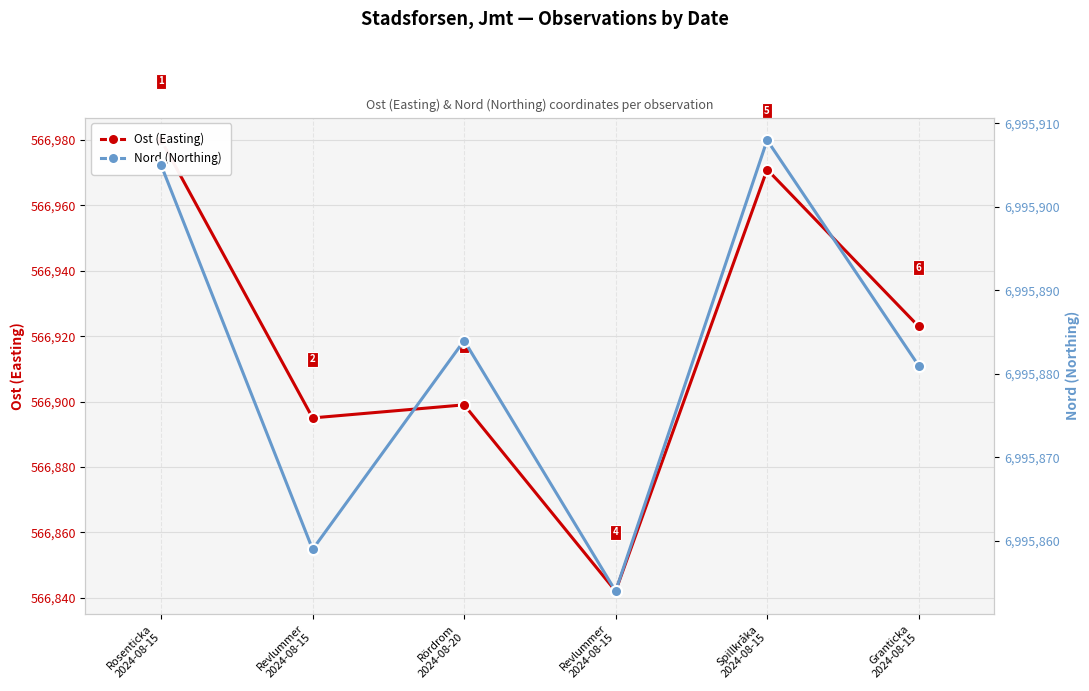

True or false: Ost (Easting) and Nord (Northing) intersect in this chart.

False